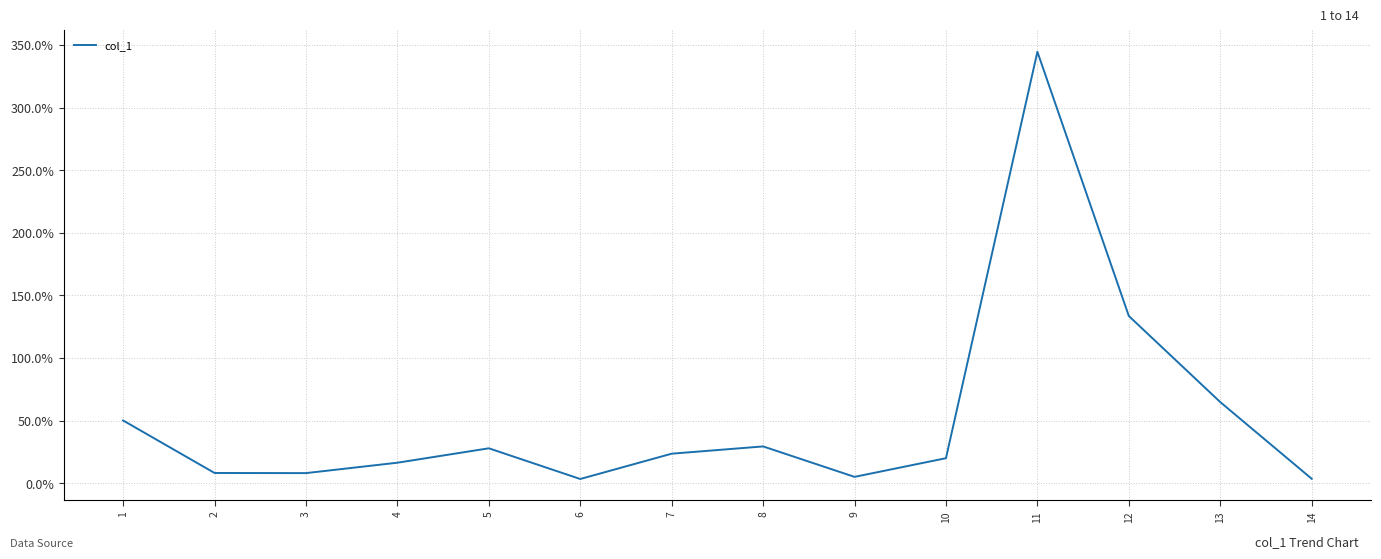

True or false: the data shows 105.8 at 11.

False